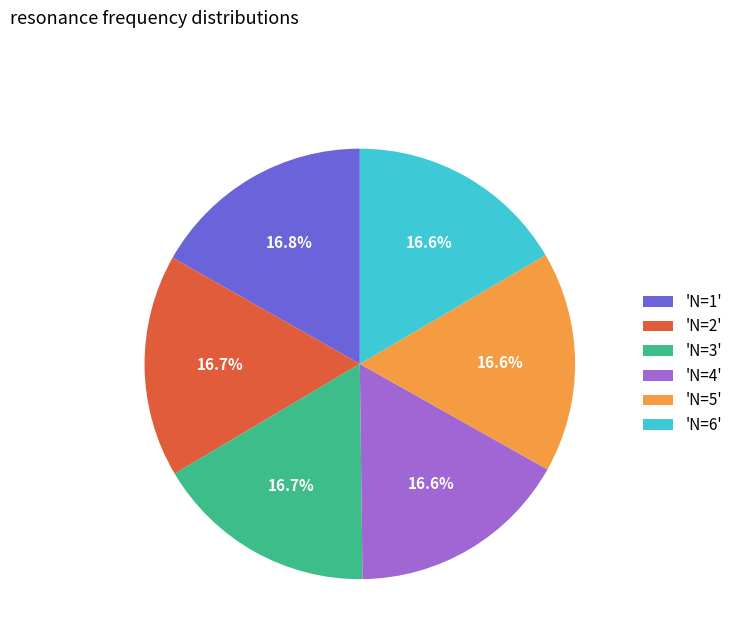

Does 'N=4' account for over 50% of the chart?

No